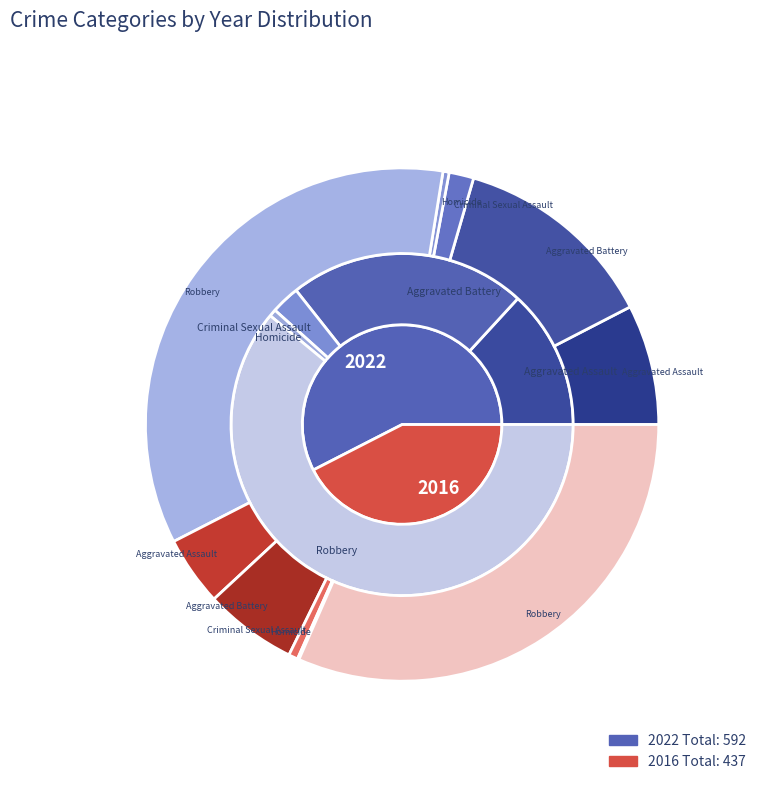

Does Robbery account for over 50% of the chart?

Yes